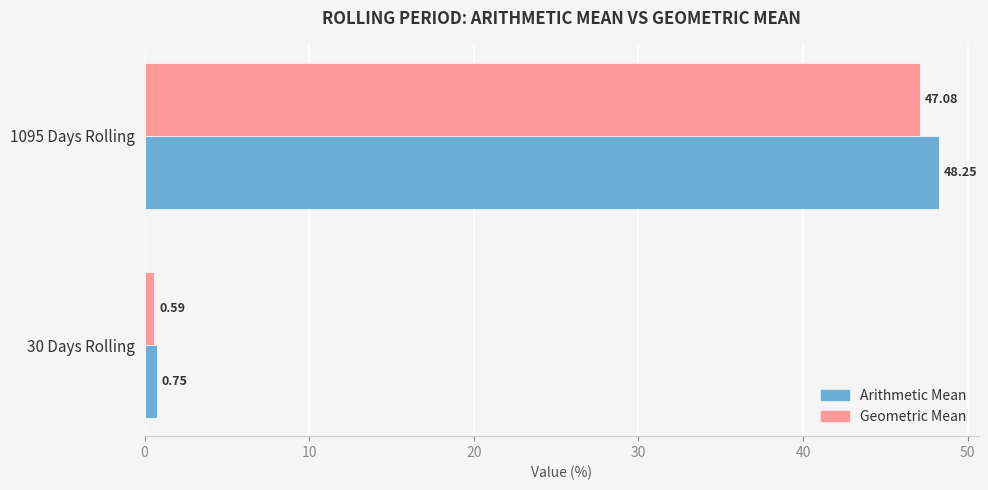

Rank the series by their maximum value, from highest to lowest.

Arithmetic Mean, Geometric Mean